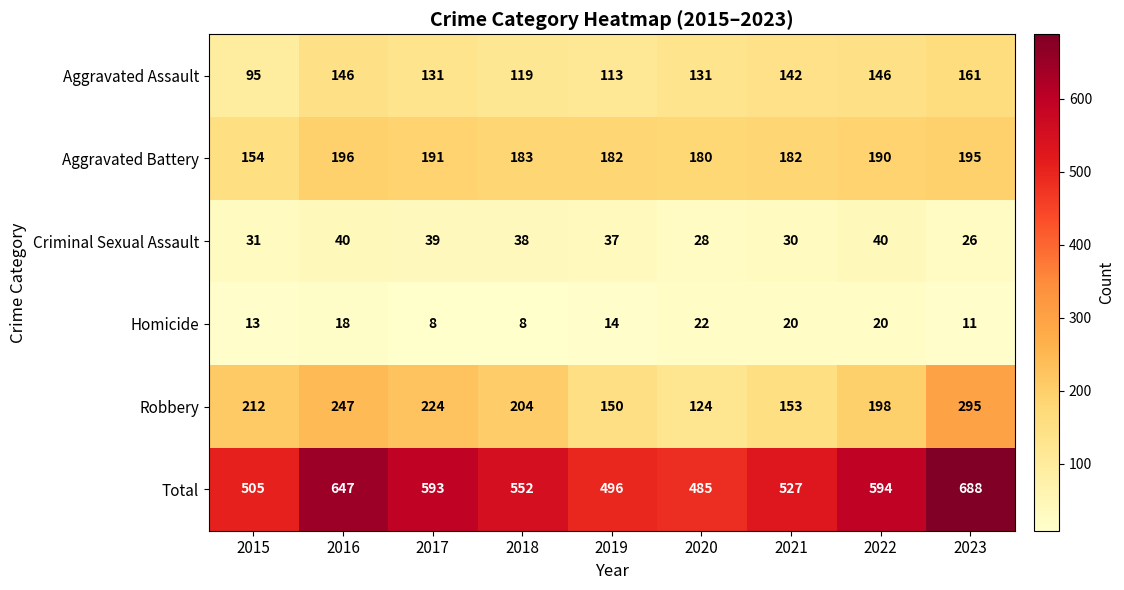

At how many categories does at least one series exceed 276?

9